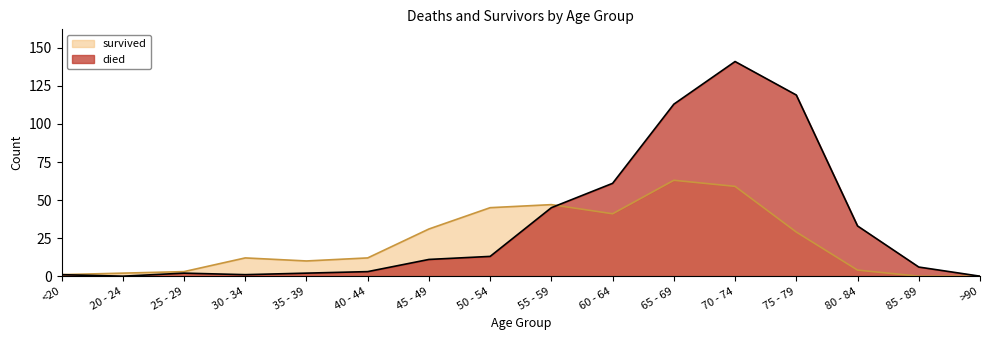

Which series has the largest total across all categories?

died